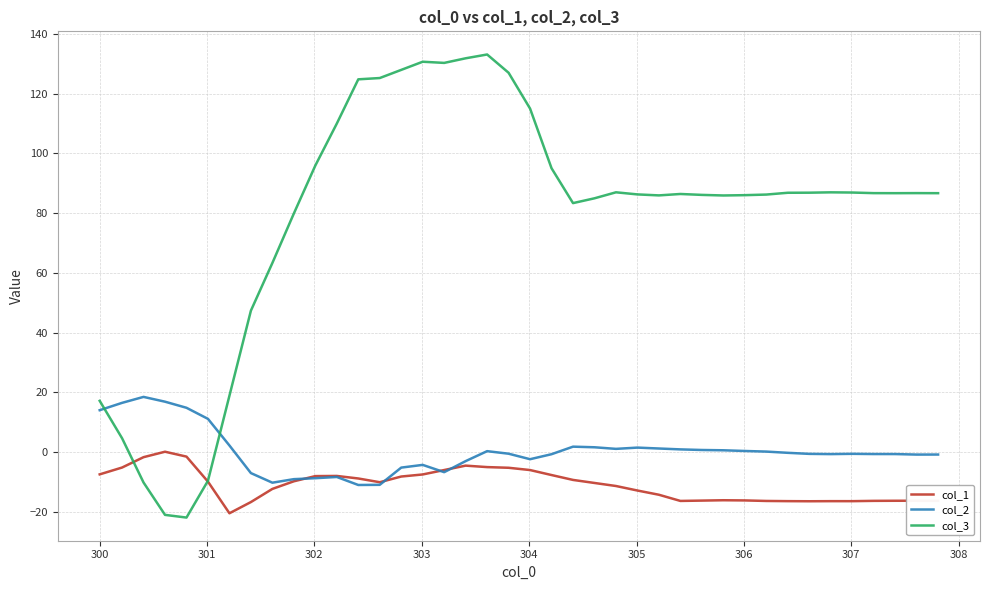

Which series ends up on top after the final intersection of col_3 and col_2?

col_3